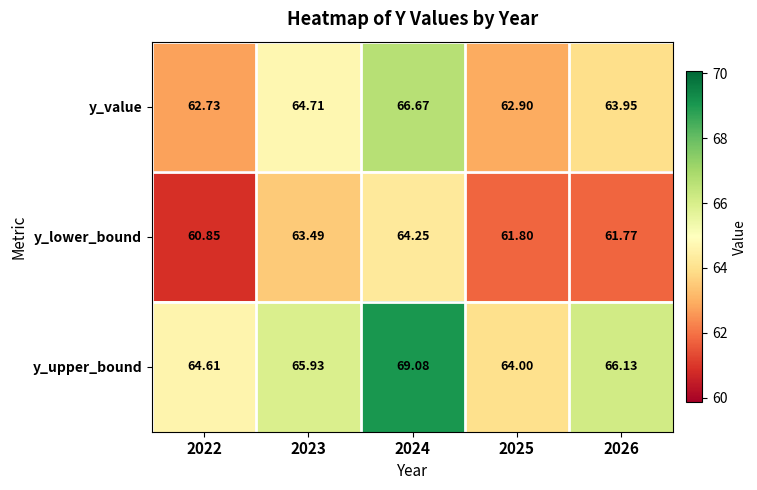

Count the number of categories in the chart.

5